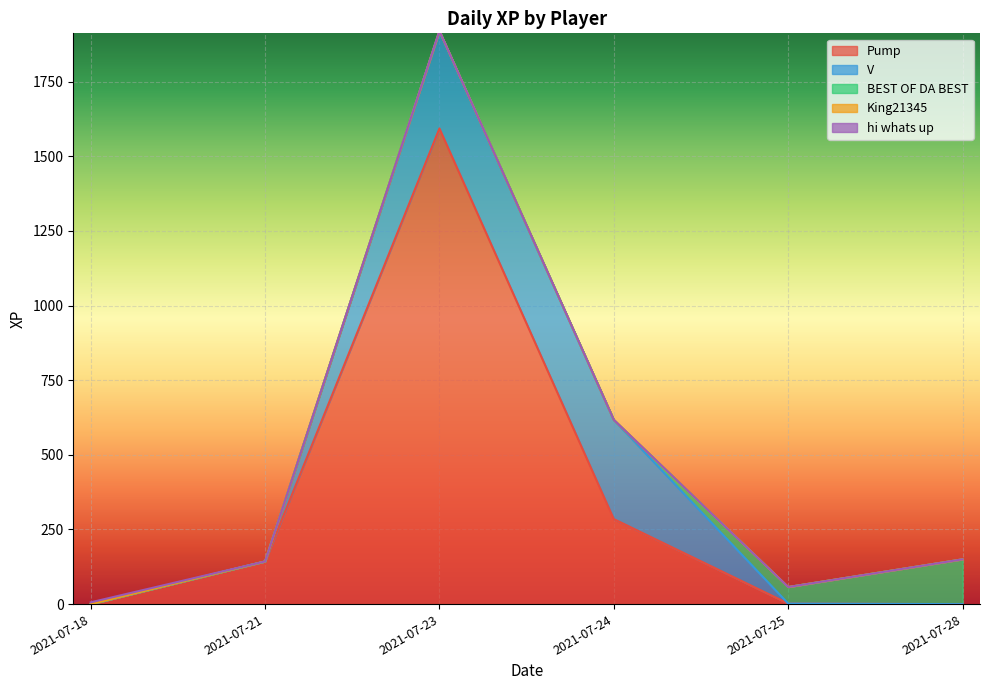

Between 2021-07-21 and 2021-07-18, which is larger?

2021-07-21